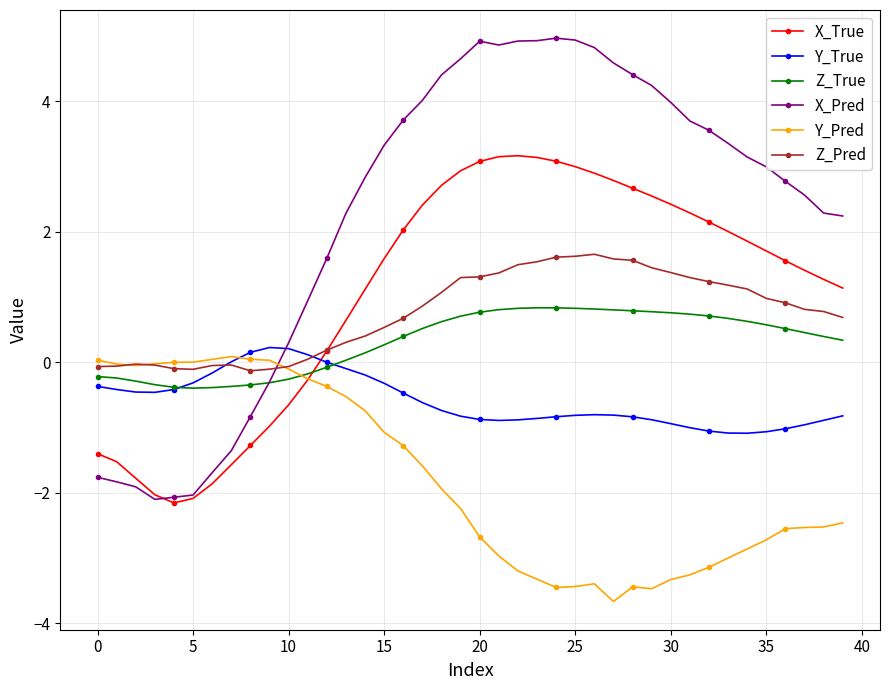

Which series has the largest total across all categories?

X_Pred